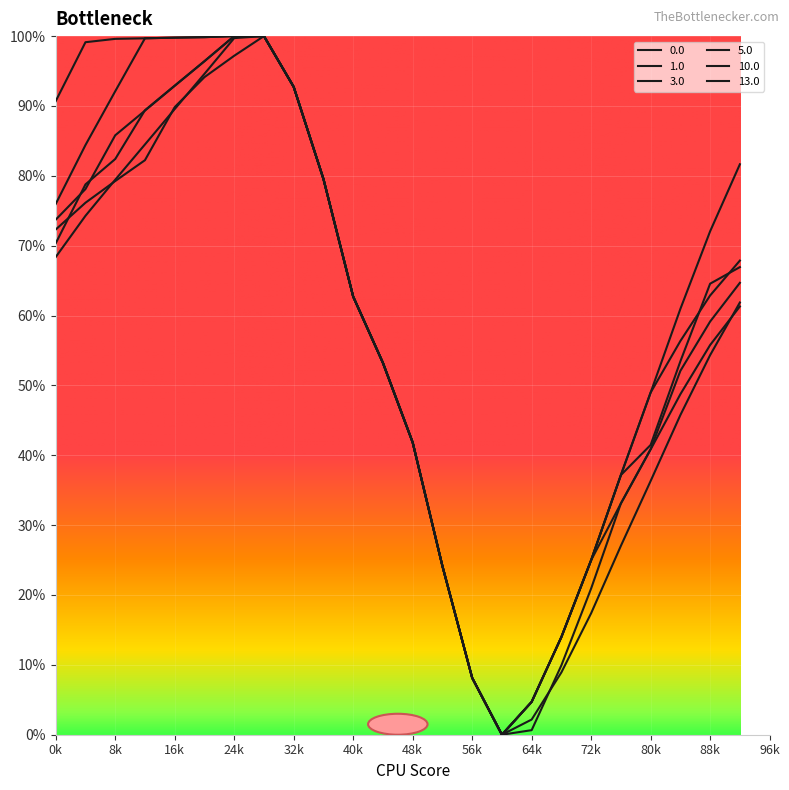

At which category does 1.0 reach its first local valley?

15